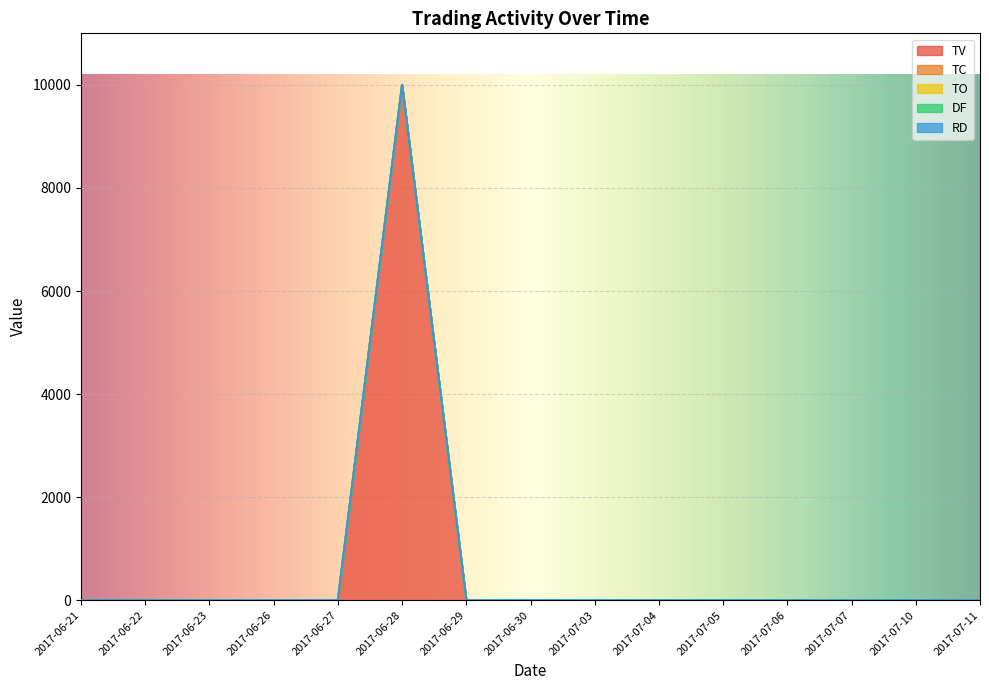

What position from the right is 2017-06-23?

13